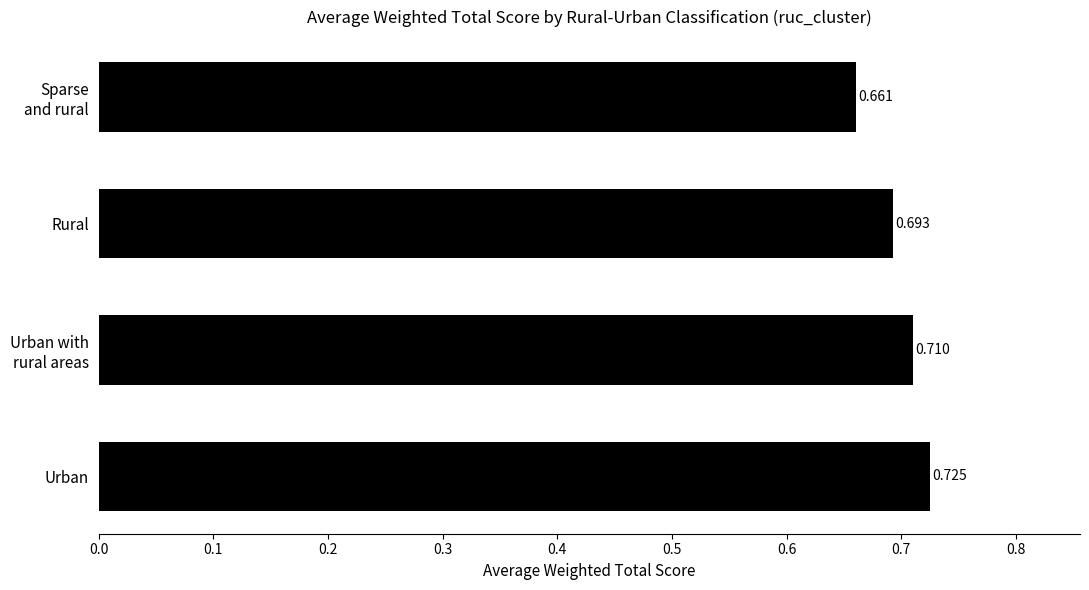

Which label corresponds to the largest value in the chart?

Urban